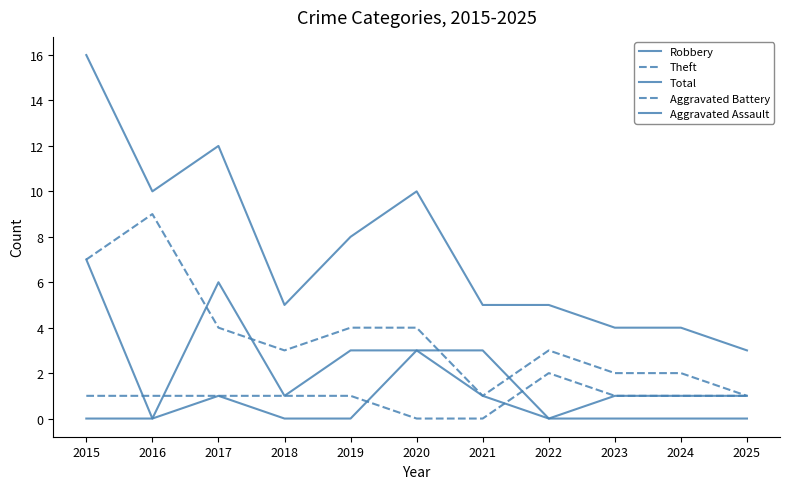

Is this an area chart (filled region under the line)?

No